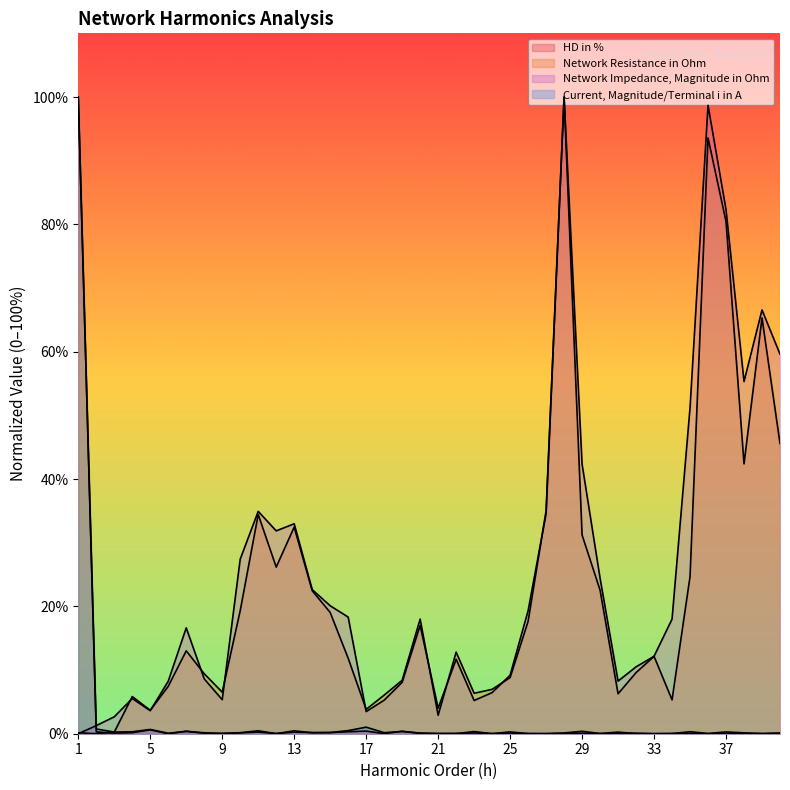

Rank the series at 1 from highest to lowest value.

HD in %, Current, Magnitude/Terminal i in A, Network Resistance in Ohm, Network Impedance, Magnitude in Ohm